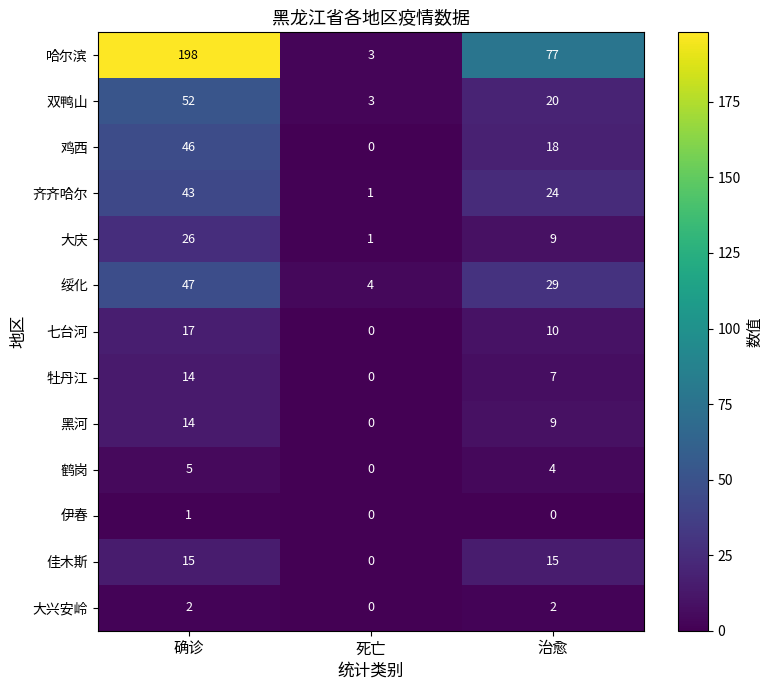

Which series has the largest range (max minus min)?

哈尔滨